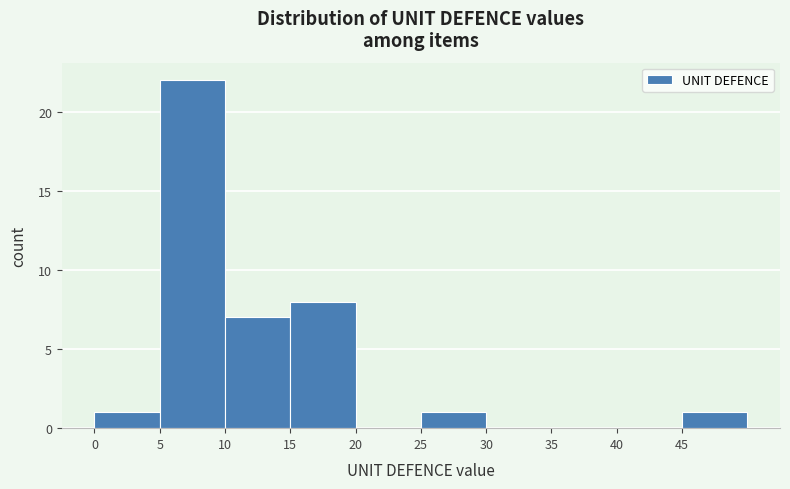

Reading left to right, transcribe this chart: for each bar, give the range it covers on the x-axis and its height. The values are not printed on the chart, so give them approximately, as read against the axis.

0 to 5: 1
5 to 10: 22
10 to 15: 7
15 to 20: 8
20 to 25: 0
25 to 30: 1
30 to 35: 0
35 to 40: 0
40 to 45: 0
45 to 50: 1